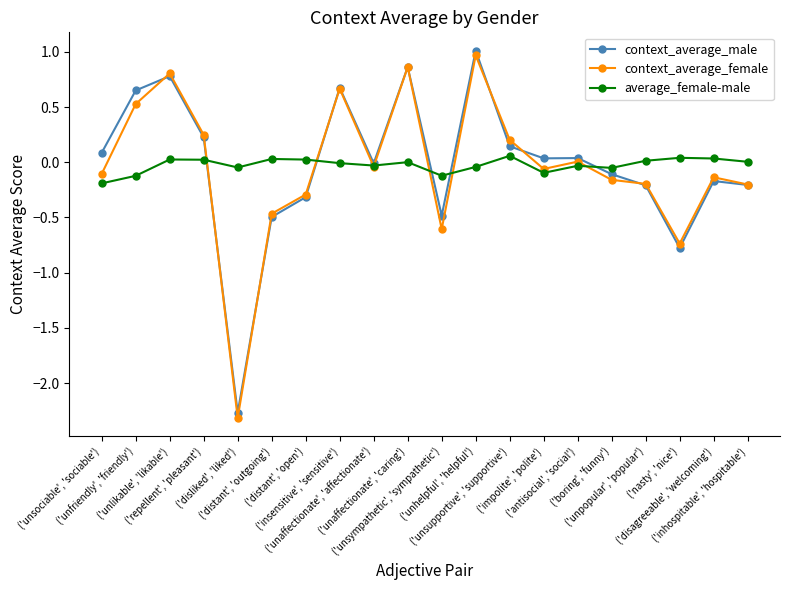

List the labels in order of context_average_male value, largest first.

('unhelpful', 'helpful'), ('unaffectionate', 'caring'), ('unlikable', 'likable'), ('insensitive', 'sensitive'), ('unfriendly', 'friendly'), ('repellent', 'pleasant'), ('unsupportive', 'supportive'), ('unsociable', 'sociable'), ('antisocial', 'social'), ('impolite', 'polite'), ('unaffectionate', 'affectionate'), ('boring', 'funny'), ('disagreeable', 'welcoming'), ('inhospitable', 'hospitable'), ('unpopular', 'popular'), ('distant', 'open'), ('unsympathetic', 'sympathetic'), ('distant', 'outgoing'), ('nasty', 'nice'), ('disliked', 'liked')